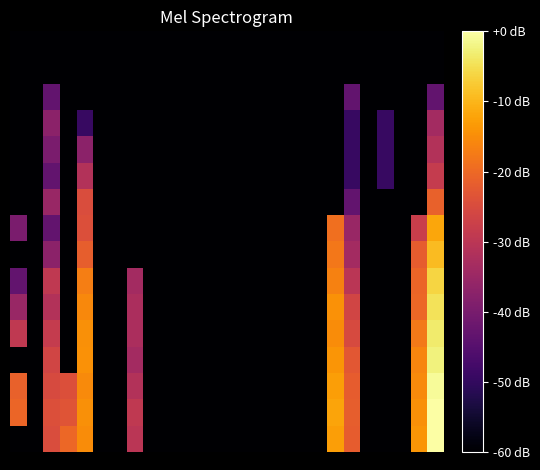

How many categories are shown in the chart?

26